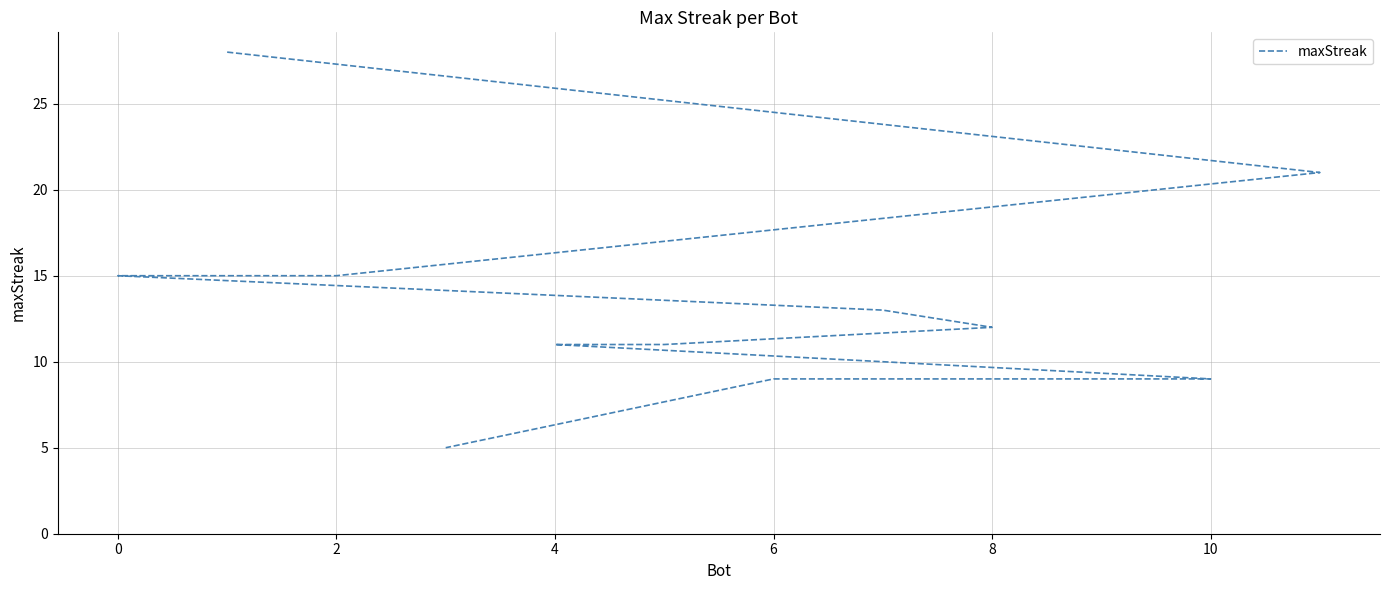

How many lines are shown in the chart?

1